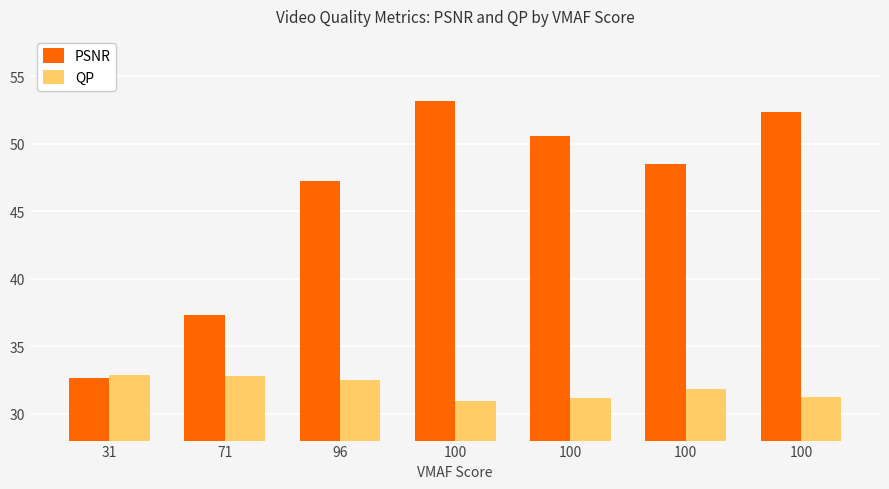

The PSNR series shows 47.2 at 96. True or false?

True